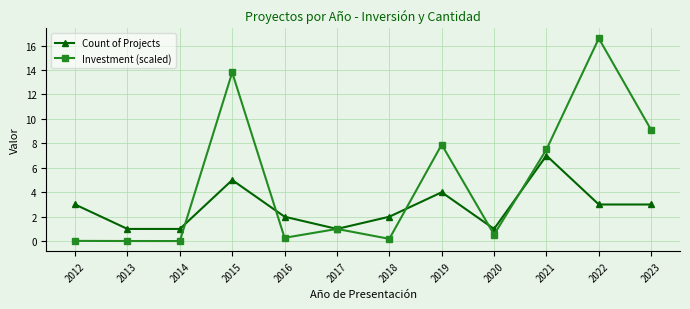

Which series has the widest spread of values?

Investment (scaled)